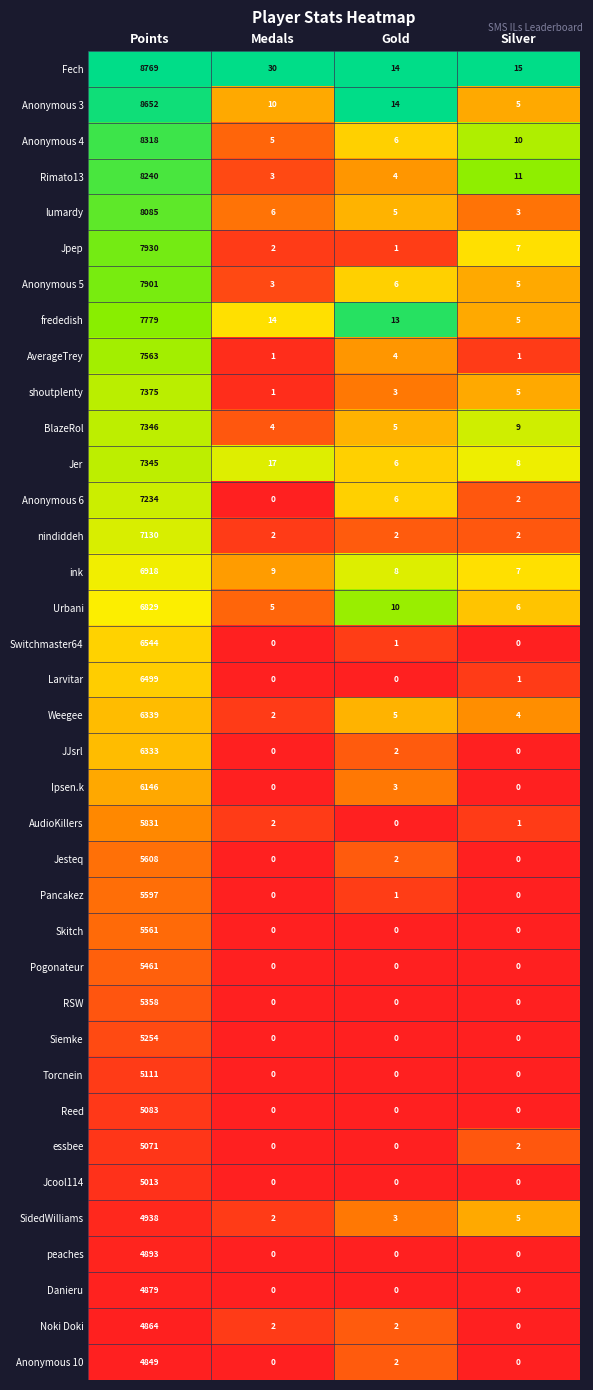

True or false: Larvitar has a value of -4538 at Medals.

False